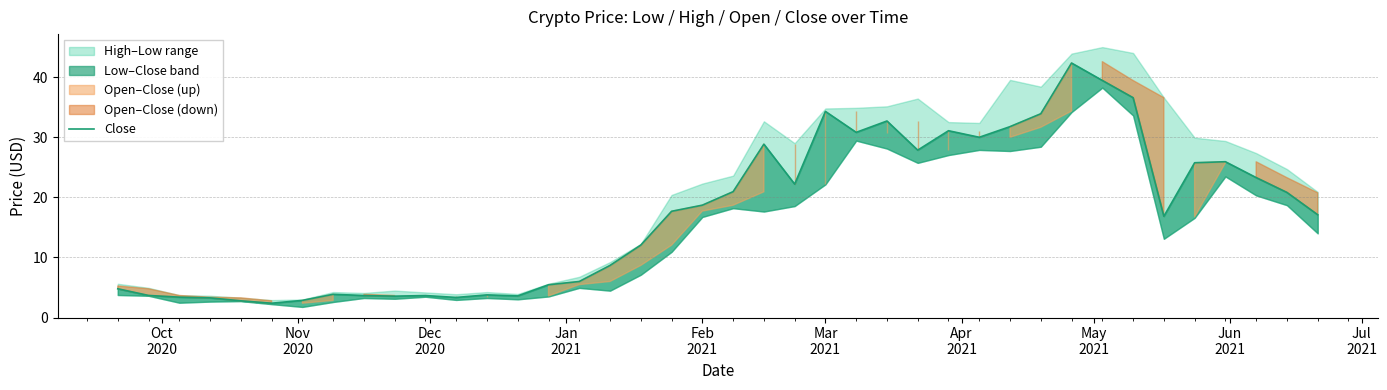

What is the sum of all values?

689.2